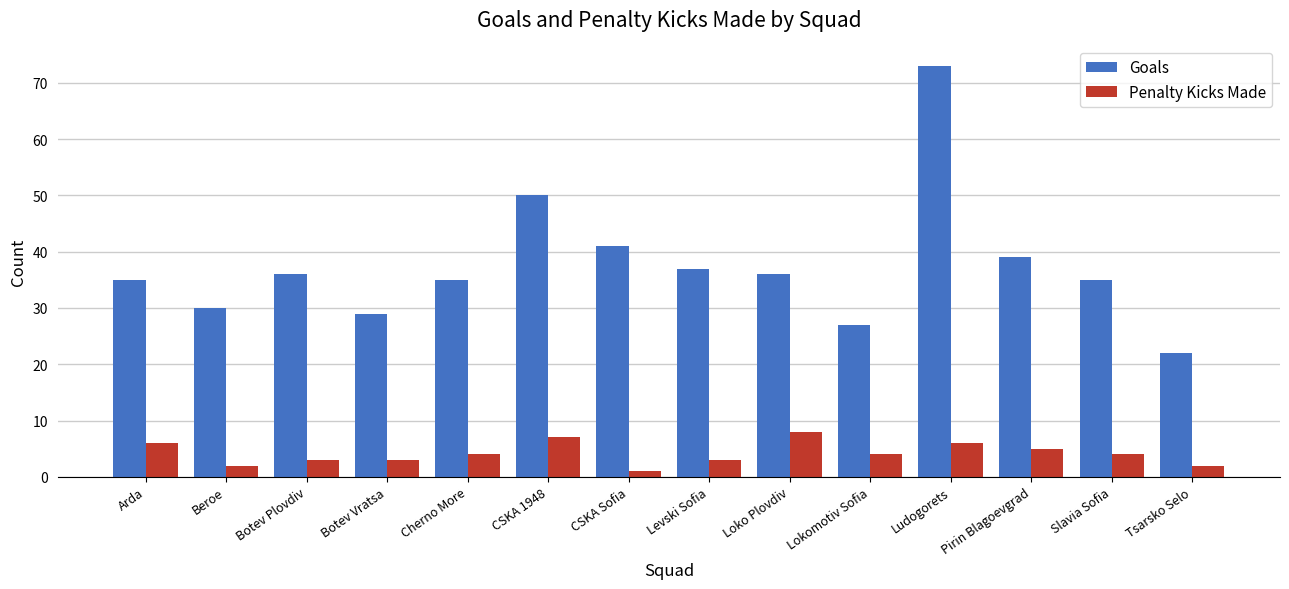

Rank the series by their maximum value, from lowest to highest.

Penalty Kicks Made, Goals